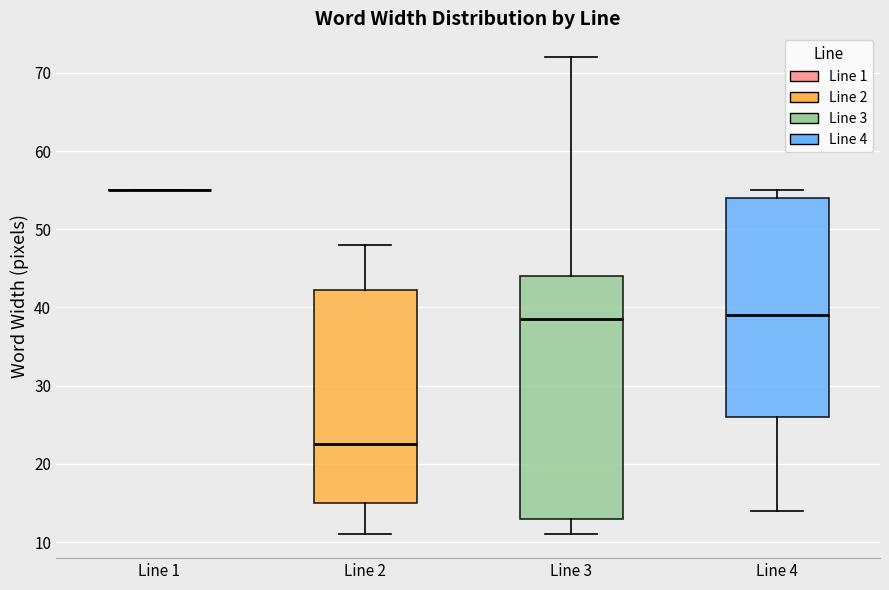

Reading left to right, transcribe this box plot: for each box, give where its median line is, the range the box spans, and where its two whiskers end, as read against the y-axis. The values are not printed on the chart, so give them approximately, as read against the axis.

Line 1: box collapsed to a line at 55, whiskers 55 to 55
Line 2: median 23, box 15 to 42, whiskers 11 to 48
Line 3: median 39, box 13 to 44, whiskers 11 to 72
Line 4: median 39, box 26 to 54, whiskers 14 to 55